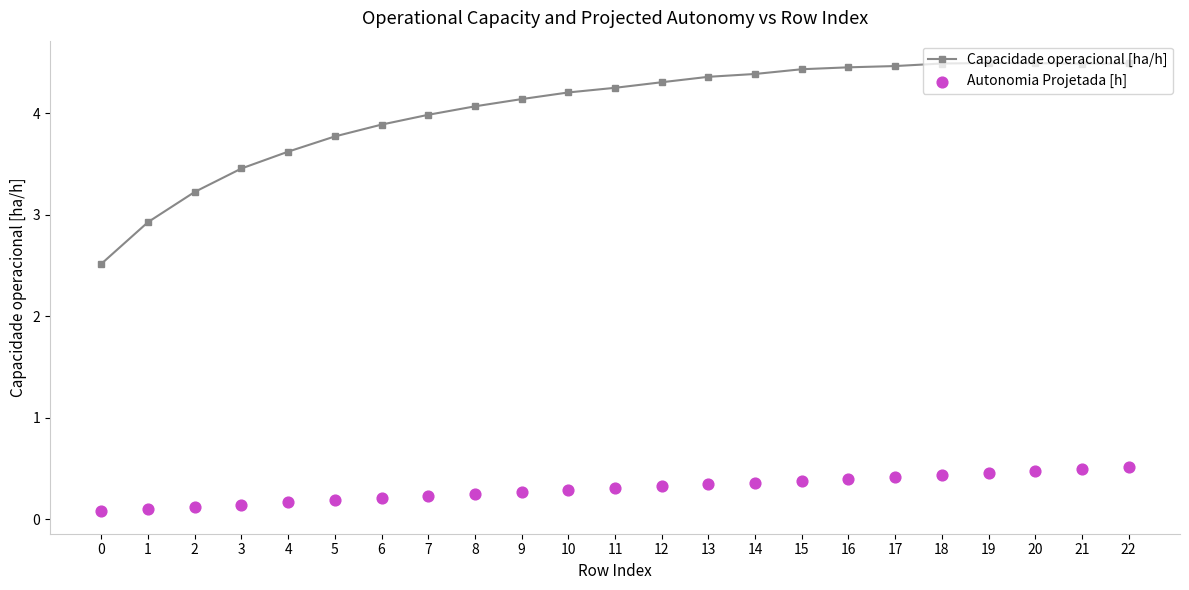

Is the value of Capacidade operacional [ha/h] at 16 greater than the value of Autonomia Projetada [h] at 19?

Yes